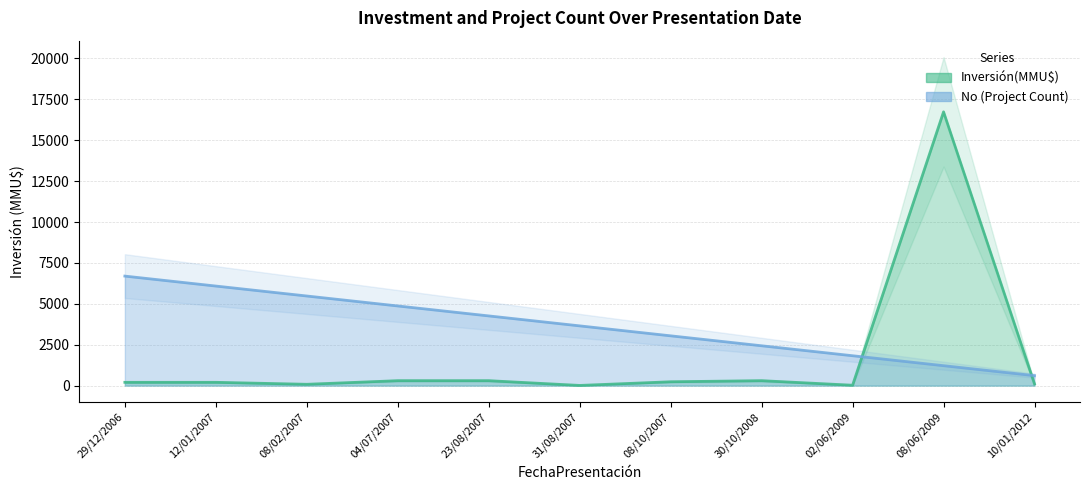

At which label does Inversión(MMU$) first exceed 200?

04/07/2007